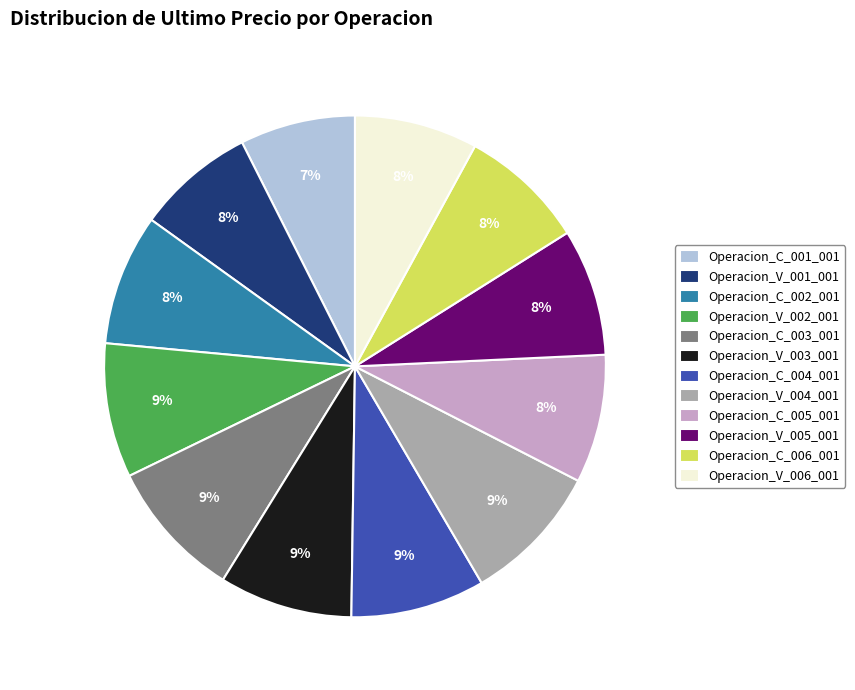

Approximately how many times larger is the value at Operacion_C_003_001 compared to Operacion_V_005_001?

1.1